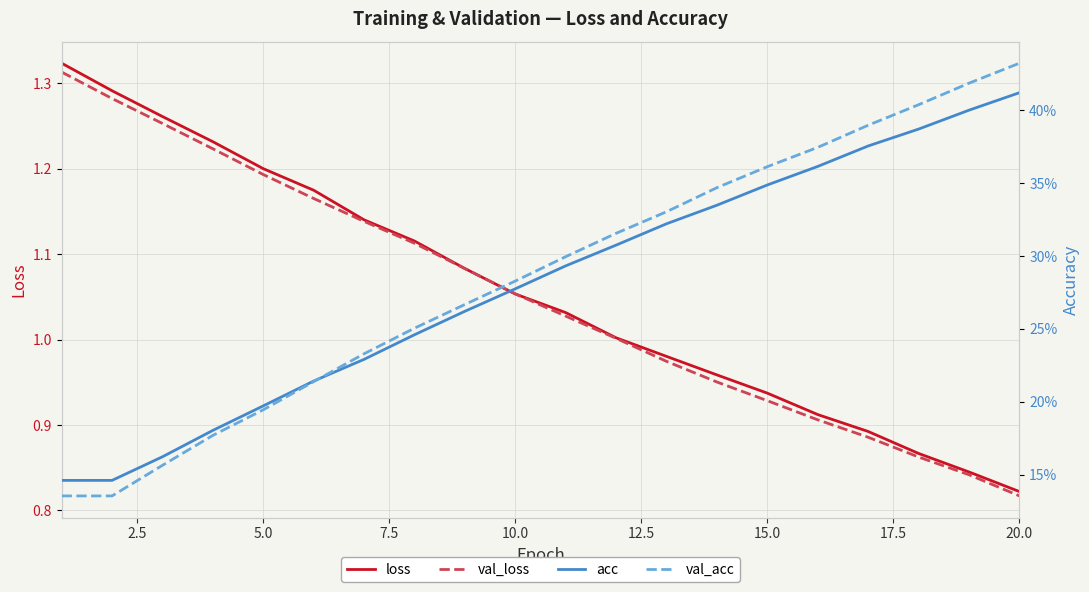

Which category has the lowest value in the val_loss series?

20.0